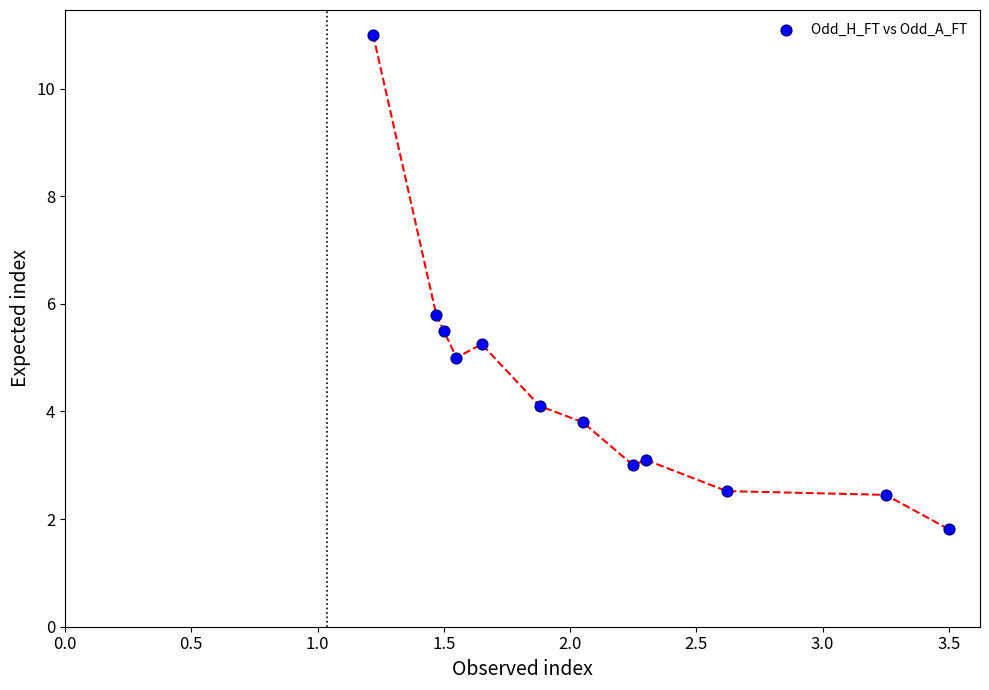

What is the average Y value?

4.4